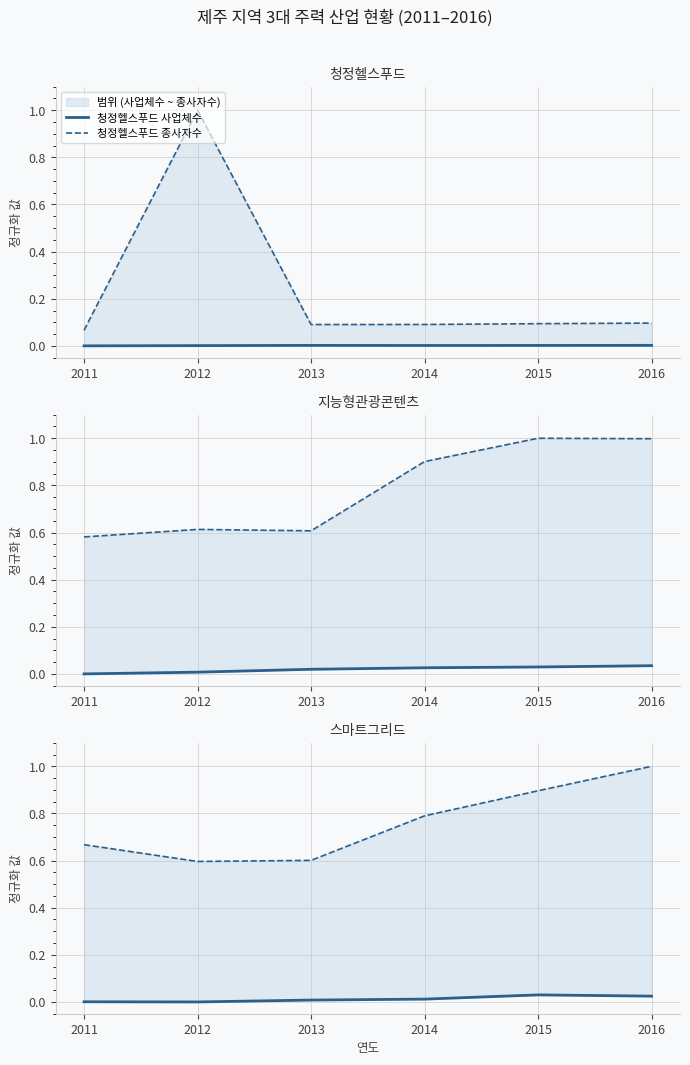

Which category has the highest value in the 지능형관광콘텐츠 종사자수 series?

2015